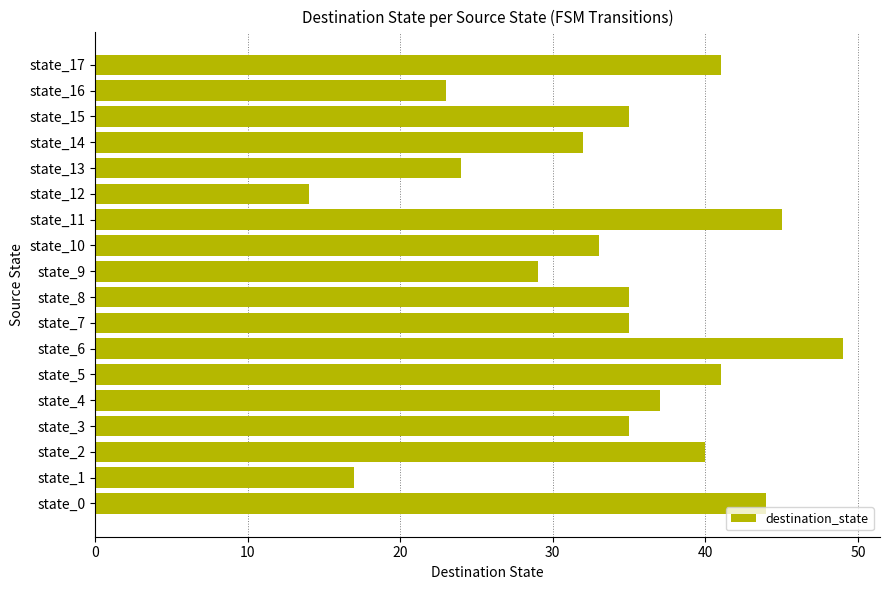

Where is the data nearest to the value 31?

state_14